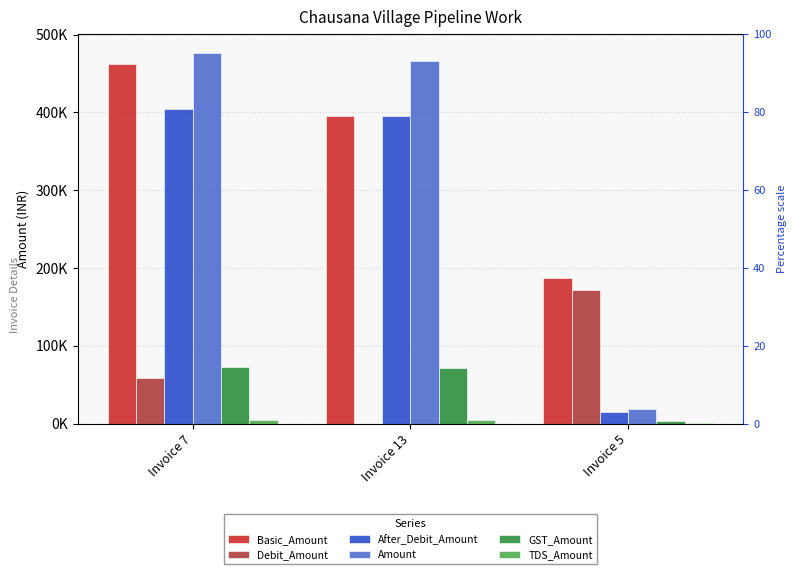

What is the difference between the Basic_Amount values at Invoice 5 and Invoice 13?

208301.4